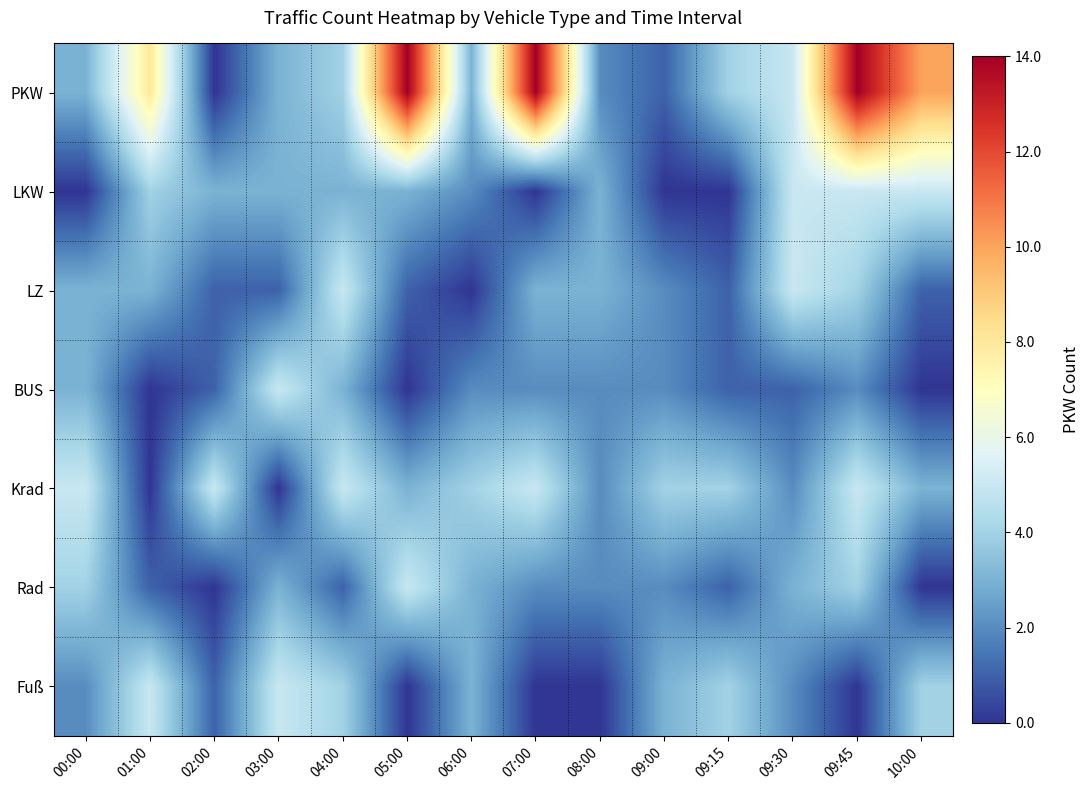

Reading left to right, what are all the values shown in this chart?

PKW: 00:00=3	01:00=8	02:00=0	03:00=3	04:00=4	05:00=14	06:00=3	07:00=14	08:00=2	09:00=1	09:15=4	09:30=5	09:45=14	10:00=10
LKW: 00:00=0	01:00=4	02:00=3	03:00=3	04:00=3	05:00=3	06:00=2	07:00=0	08:00=3	09:00=0	09:15=0	09:30=5	09:45=5	10:00=5
LZ: 00:00=3	01:00=3	02:00=1	03:00=1	04:00=5	05:00=1	06:00=0	07:00=3	08:00=3	09:00=2	09:15=1	09:30=5	09:45=4	10:00=1
BUS: 00:00=3	01:00=0	02:00=1	03:00=5	04:00=3	05:00=0	06:00=2	07:00=2	08:00=2	09:00=2	09:15=1	09:30=1	09:45=2	10:00=0
Krad: 00:00=5	01:00=0	02:00=5	03:00=0	04:00=5	05:00=3	06:00=4	07:00=5	08:00=2	09:00=4	09:15=4	09:30=2	09:45=5	10:00=3
Rad: 00:00=4	01:00=1	02:00=0	03:00=3	04:00=1	05:00=5	06:00=3	07:00=2	08:00=2	09:00=2	09:15=1	09:30=3	09:45=4	10:00=0
Fuß: 00:00=2	01:00=5	02:00=1	03:00=5	04:00=4	05:00=0	06:00=3	07:00=0	08:00=0	09:00=3	09:15=4	09:30=2	09:45=0	10:00=4